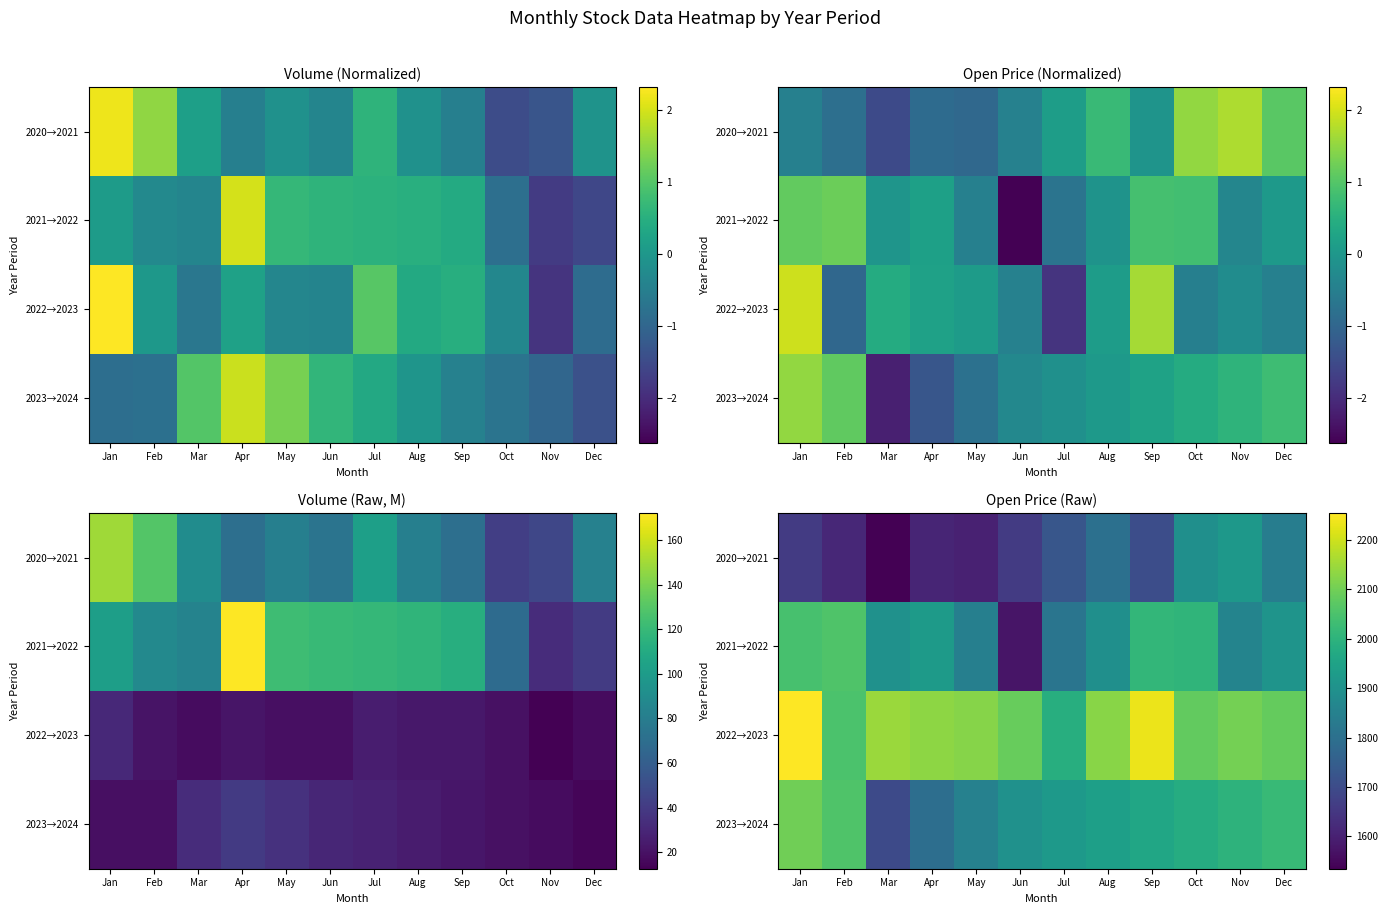

True or false: 2023→2024 has a value of 1850.0 at May.

True